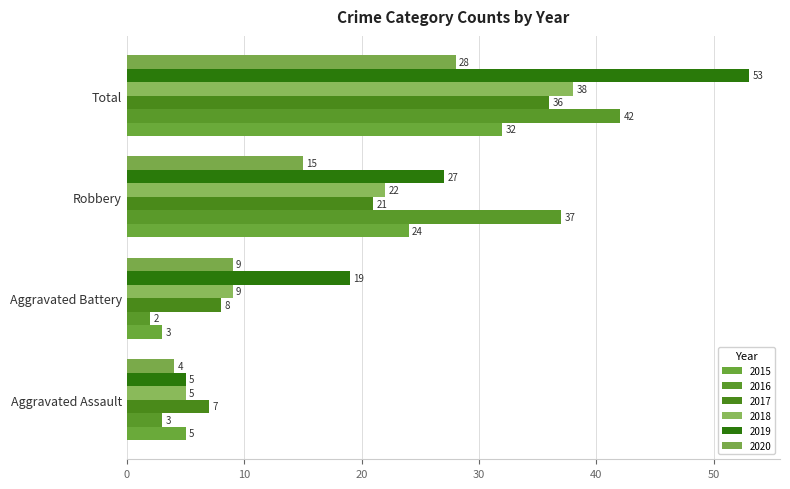

The value of 2018 at Total is 38. True or false?

True